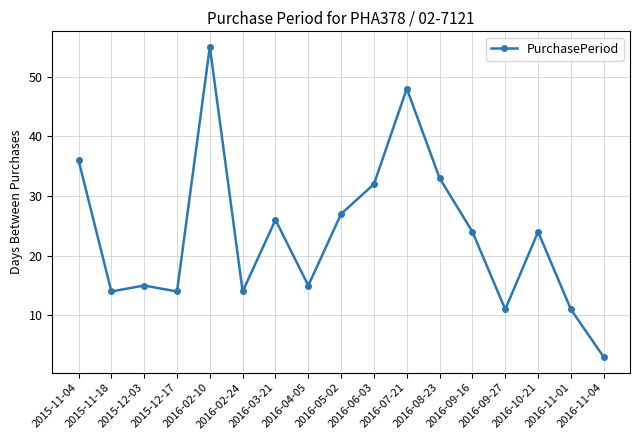

Where is the data nearest to the value 29?

2016-05-02